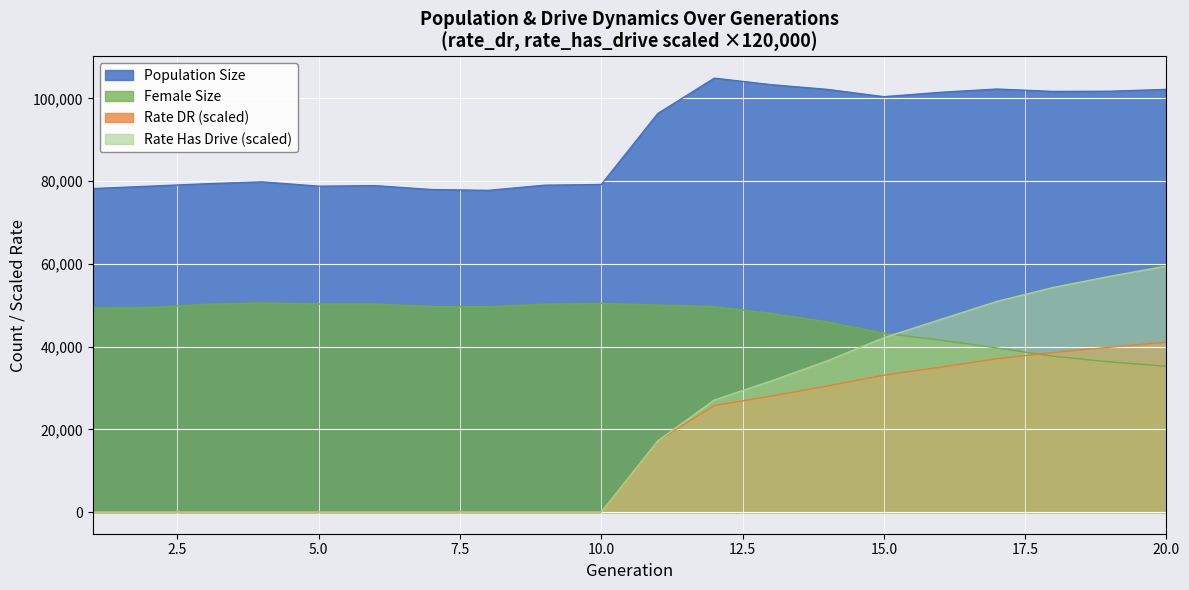

List the series in order of their peak value, lowest first.

Rate DR (scaled), Female Size, Rate Has Drive (scaled), Population Size